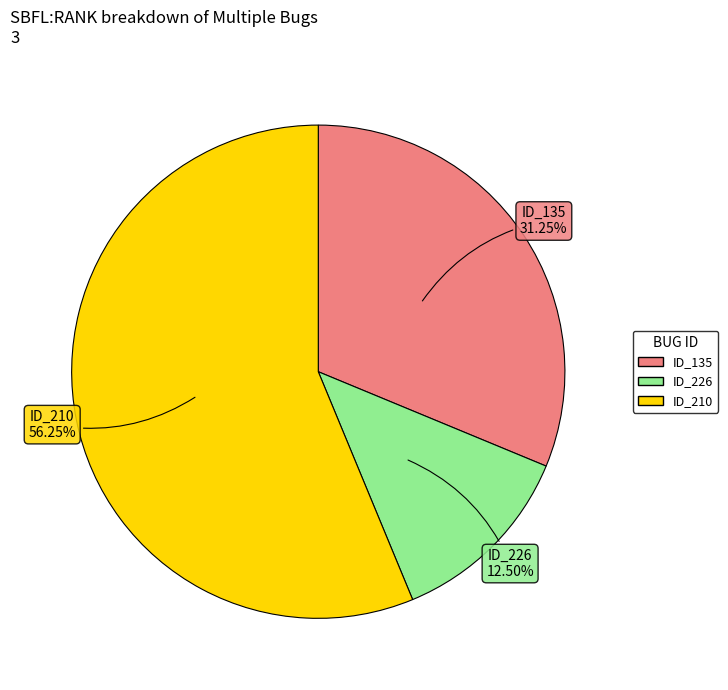

To the nearest percent, what is the combined percentage of ID_135 and ID_226?

44%